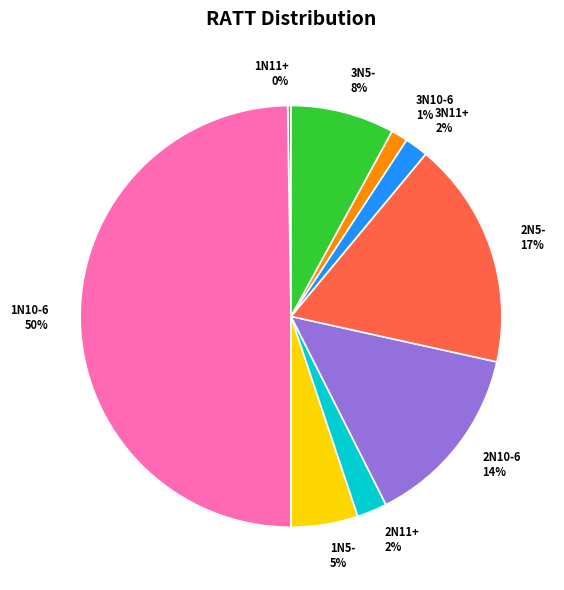

To the nearest percent, what portion does 1N5- represent?

5%